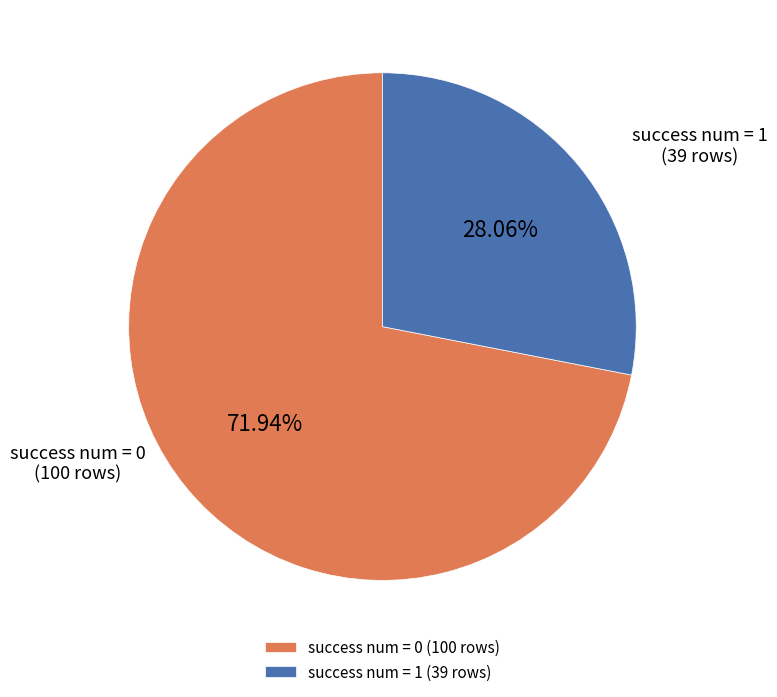

Do success num = 0 (100 rows) and success num = 1 (39 rows) together represent more than half of the pie?

Yes